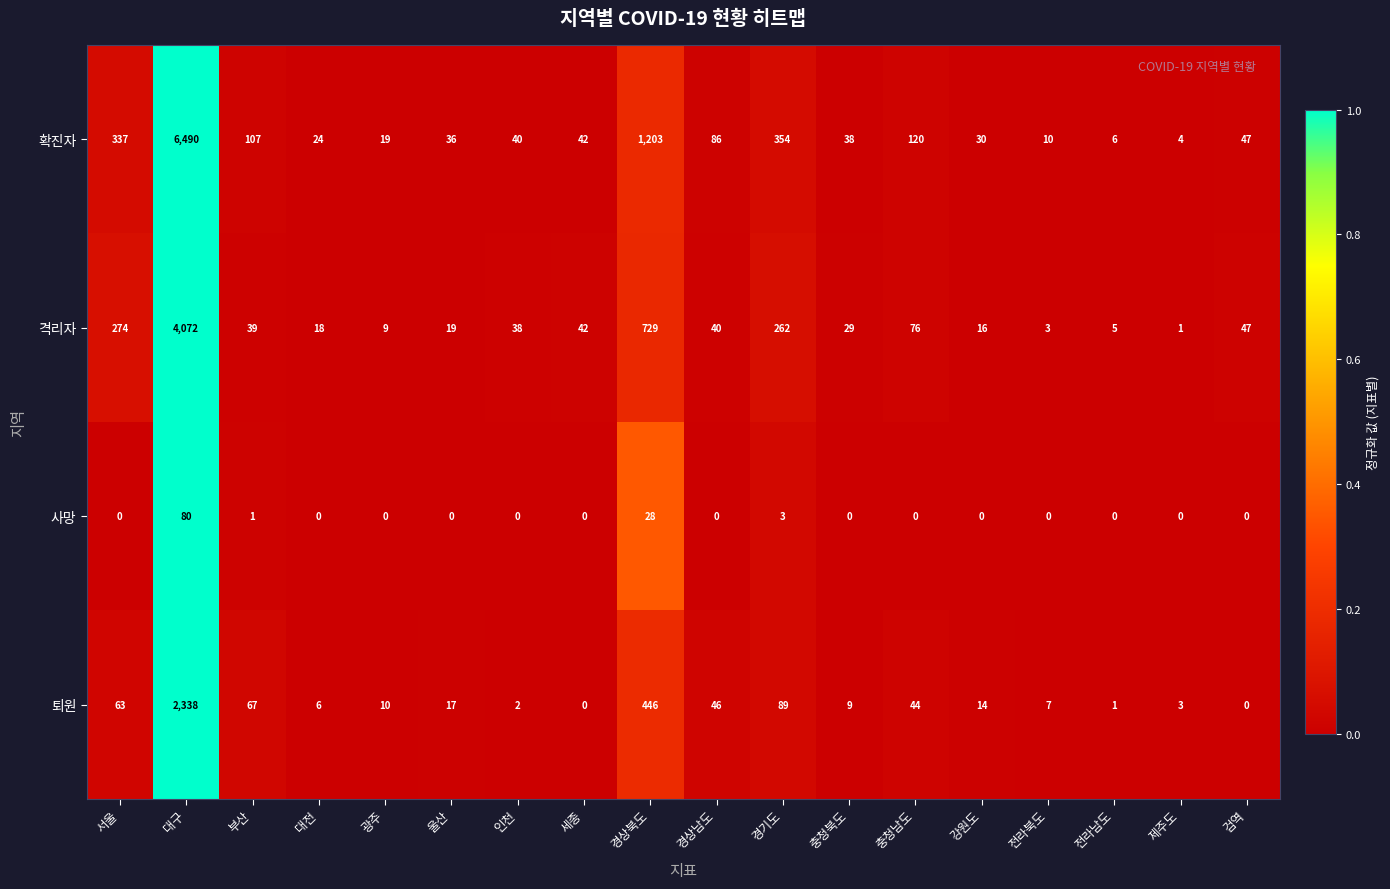

Which label corresponds to the largest value in the chart?

대구